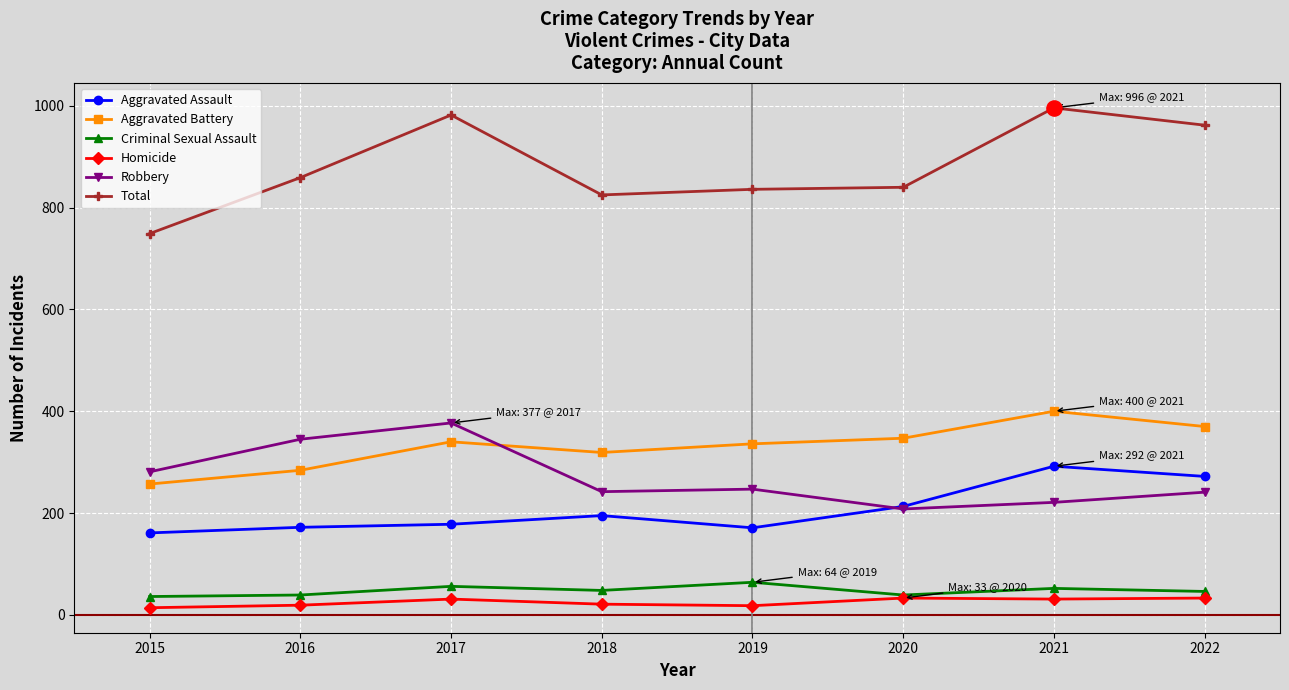

Is the value of Total at 2017 greater than the value of Homicide at 2019?

Yes